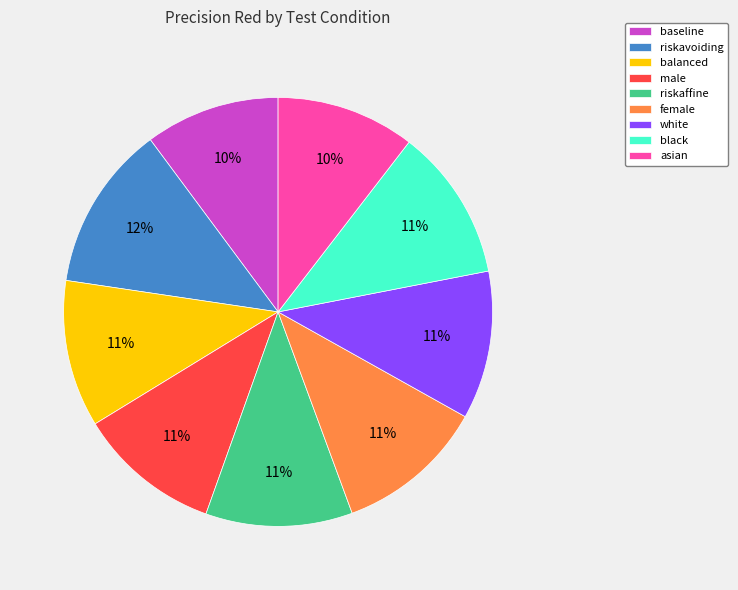

Does any single category account for the majority?

No